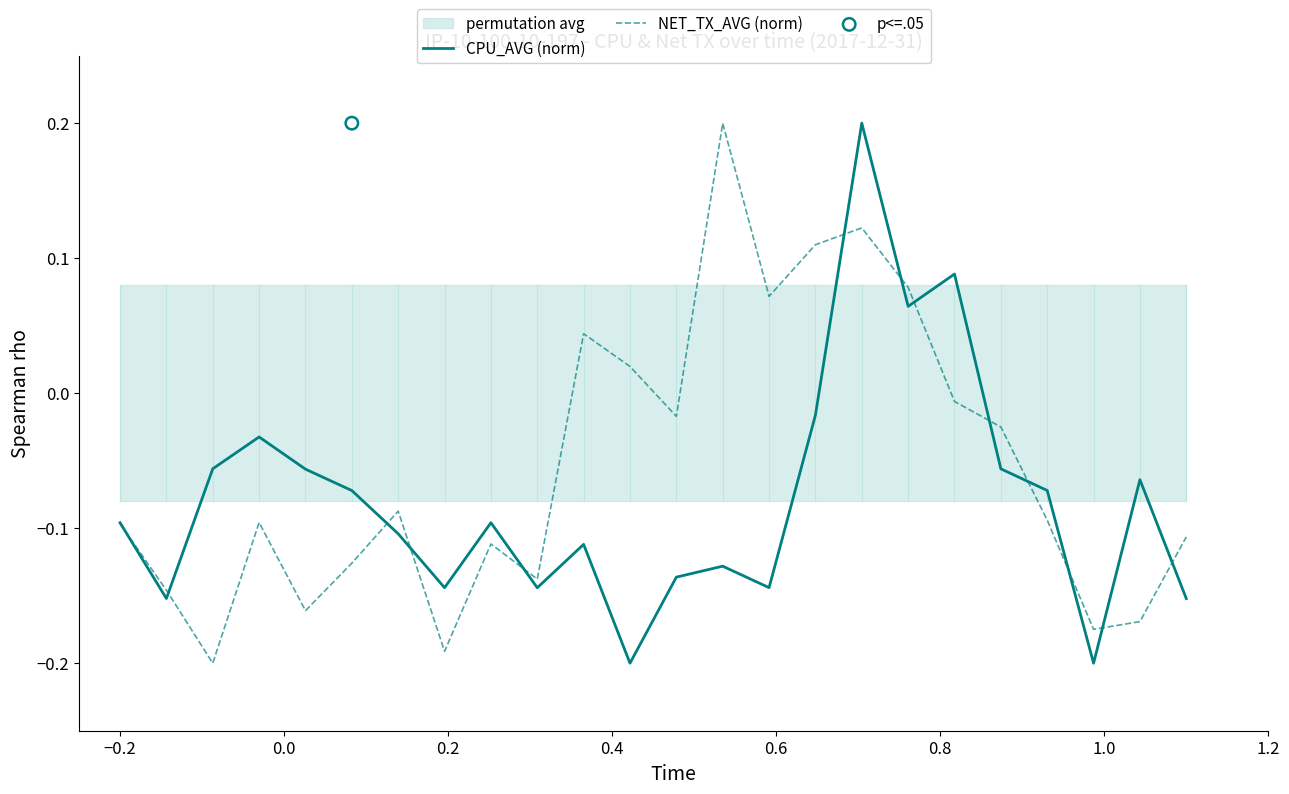

At how many categories does at least one series exceed 0?

8